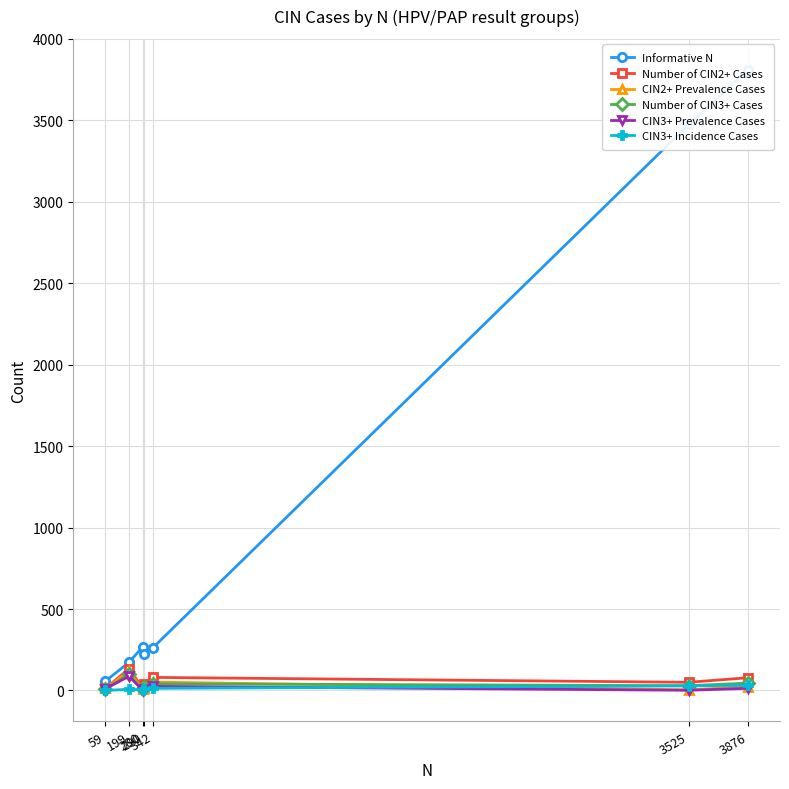

What is the value of the CIN2+ Prevalence Cases point at the 4th from the left?

13